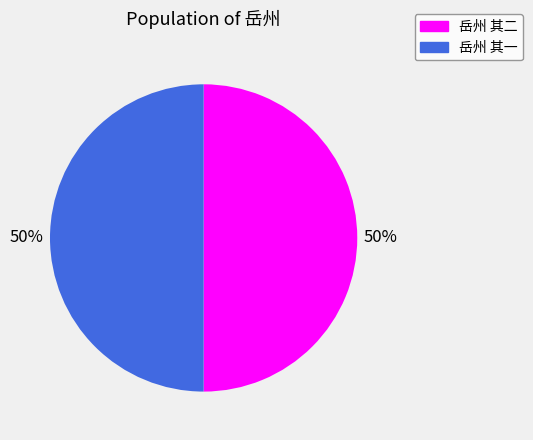

Is the sum of 岳州 其二 and 岳州 其一 greater than half?

Yes